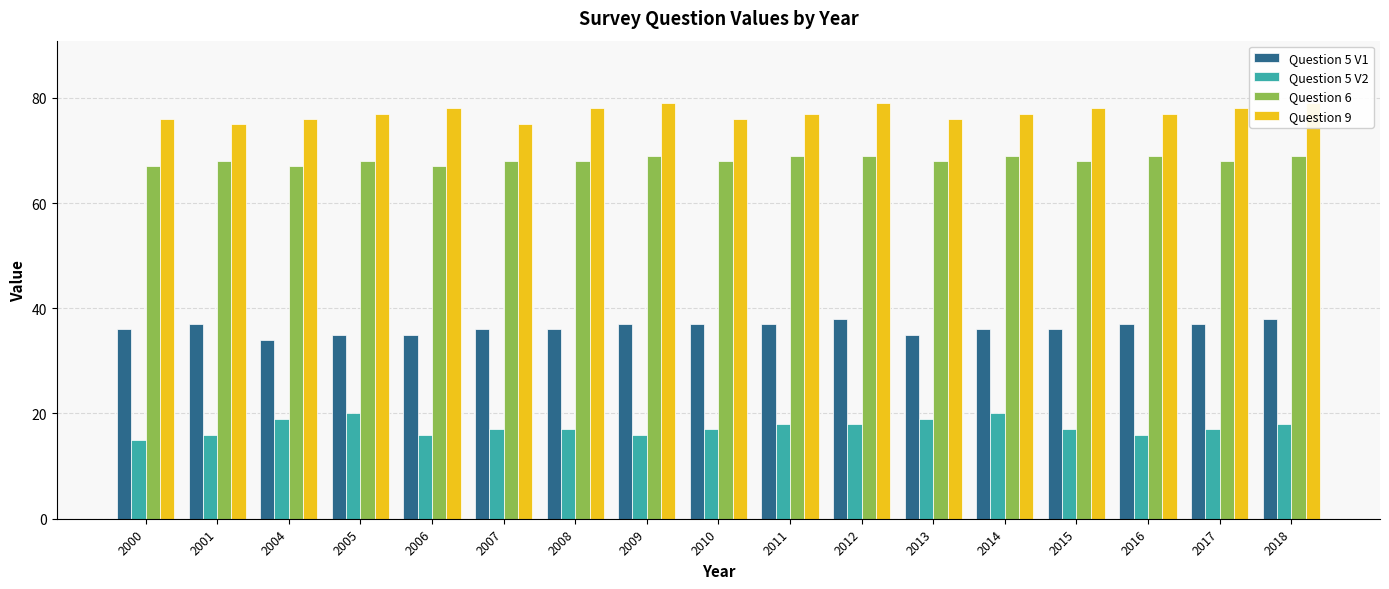

At which category is the sum across all series the highest?

2012